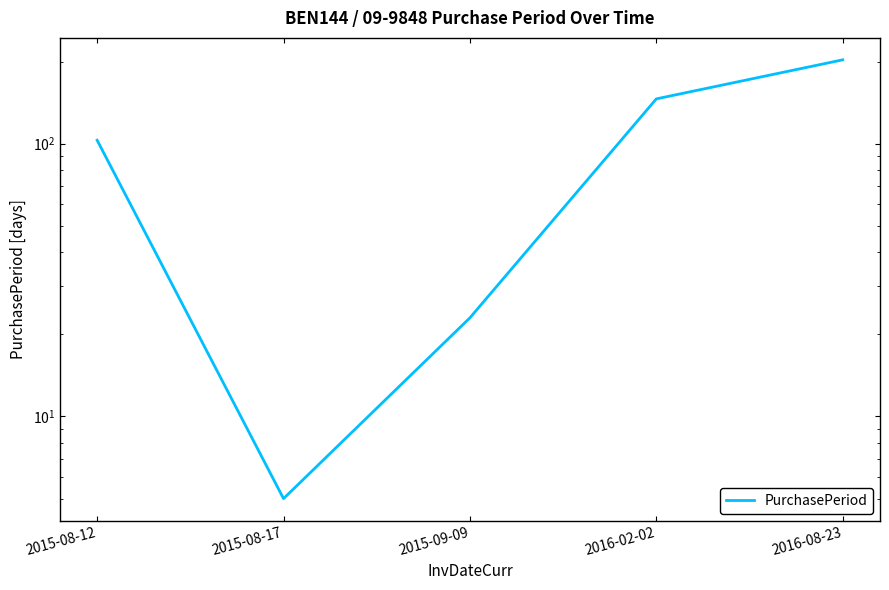

Rank the categories by value from lowest to highest.

2015-08-17, 2015-09-09, 2015-08-12, 2016-02-02, 2016-08-23